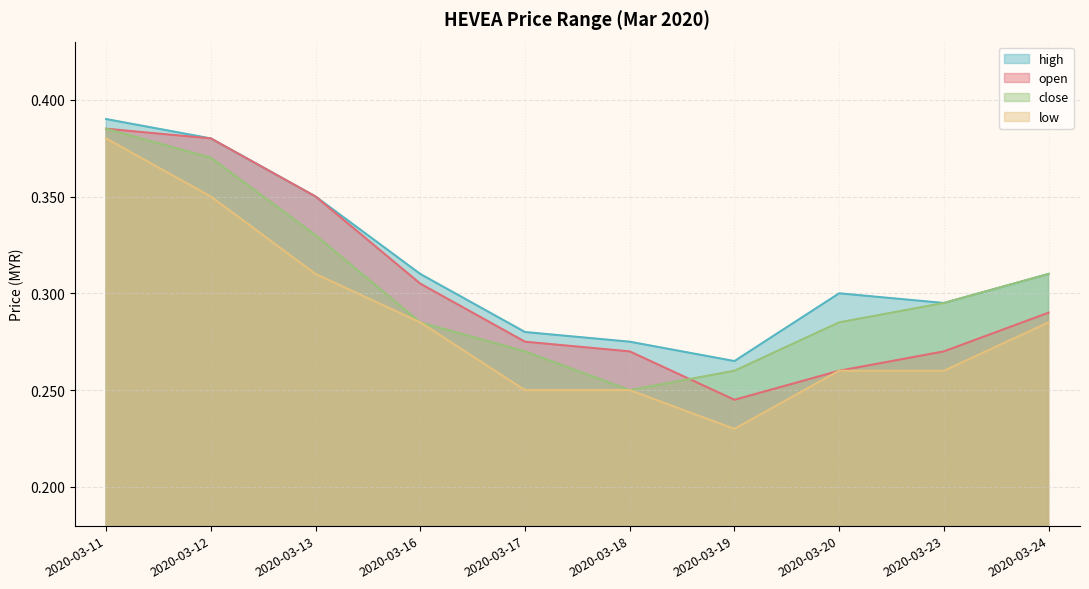

Reading right to left, what are all the values shown in this chart?

open: 2020-03-24=0.3	2020-03-23=0.3	2020-03-20=0.3	2020-03-19=0.2	2020-03-18=0.3	2020-03-17=0.3	2020-03-16=0.3	2020-03-13=0.3	2020-03-12=0.4	2020-03-11=0.4
high: 2020-03-24=0.3	2020-03-23=0.3	2020-03-20=0.3	2020-03-19=0.3	2020-03-18=0.3	2020-03-17=0.3	2020-03-16=0.3	2020-03-13=0.3	2020-03-12=0.4	2020-03-11=0.4
low: 2020-03-24=0.3	2020-03-23=0.3	2020-03-20=0.3	2020-03-19=0.2	2020-03-18=0.2	2020-03-17=0.2	2020-03-16=0.3	2020-03-13=0.3	2020-03-12=0.3	2020-03-11=0.4
close: 2020-03-24=0.3	2020-03-23=0.3	2020-03-20=0.3	2020-03-19=0.3	2020-03-18=0.2	2020-03-17=0.3	2020-03-16=0.3	2020-03-13=0.3	2020-03-12=0.4	2020-03-11=0.4